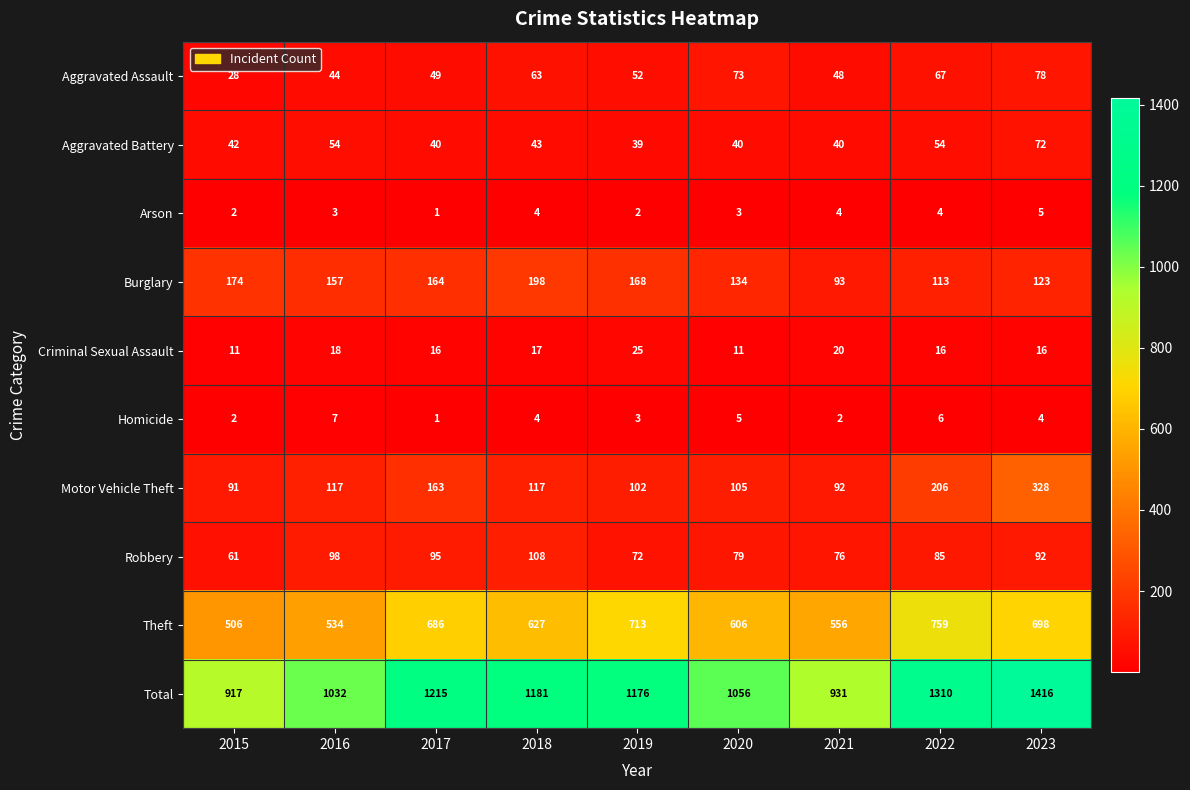

Between 2016 and 2017, which series saw the biggest shift?

Total